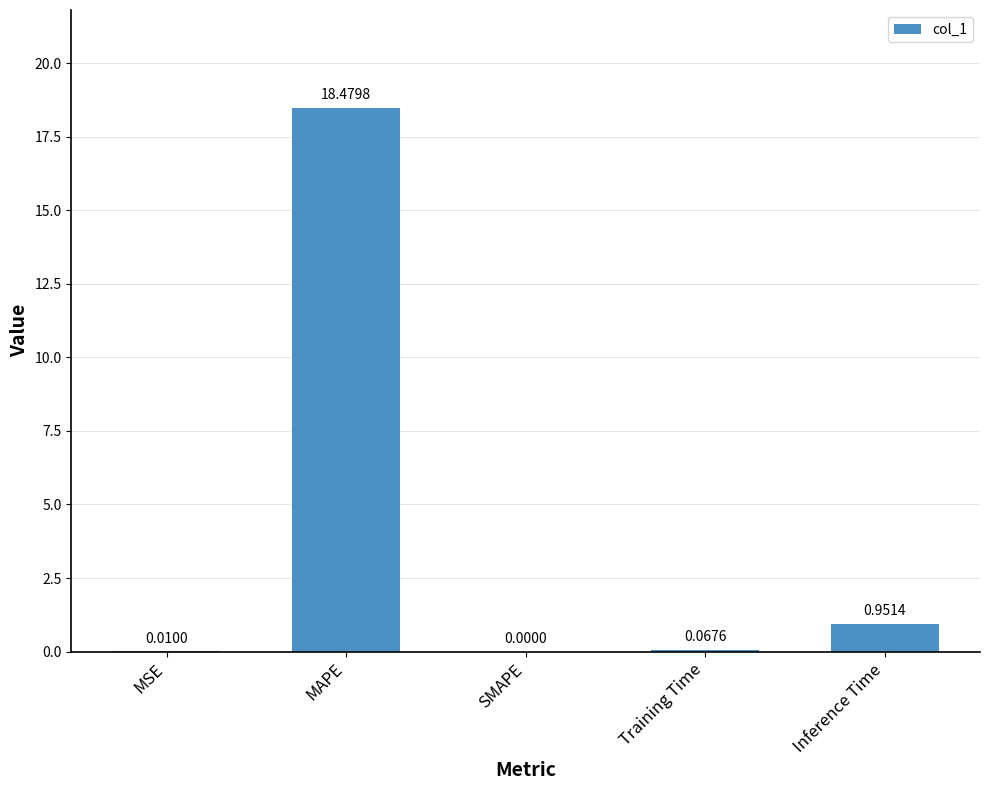

What is the change in value from MSE to Training Time?

+0.1